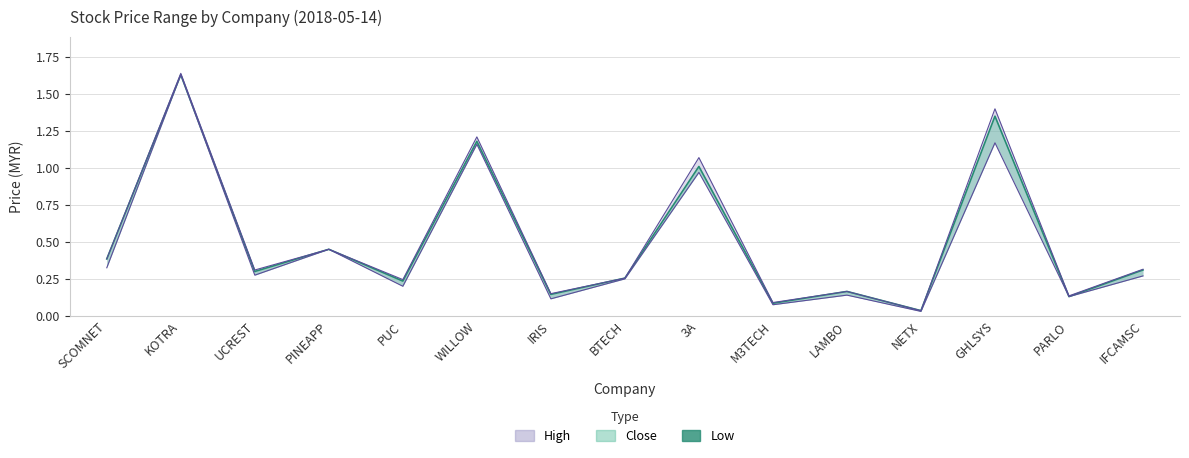

What is the change in value from KOTRA to IFCAMSC?

-1.3